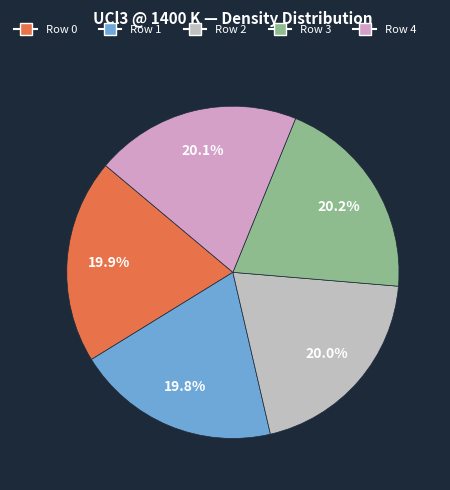

How many segments does this pie chart have?

5